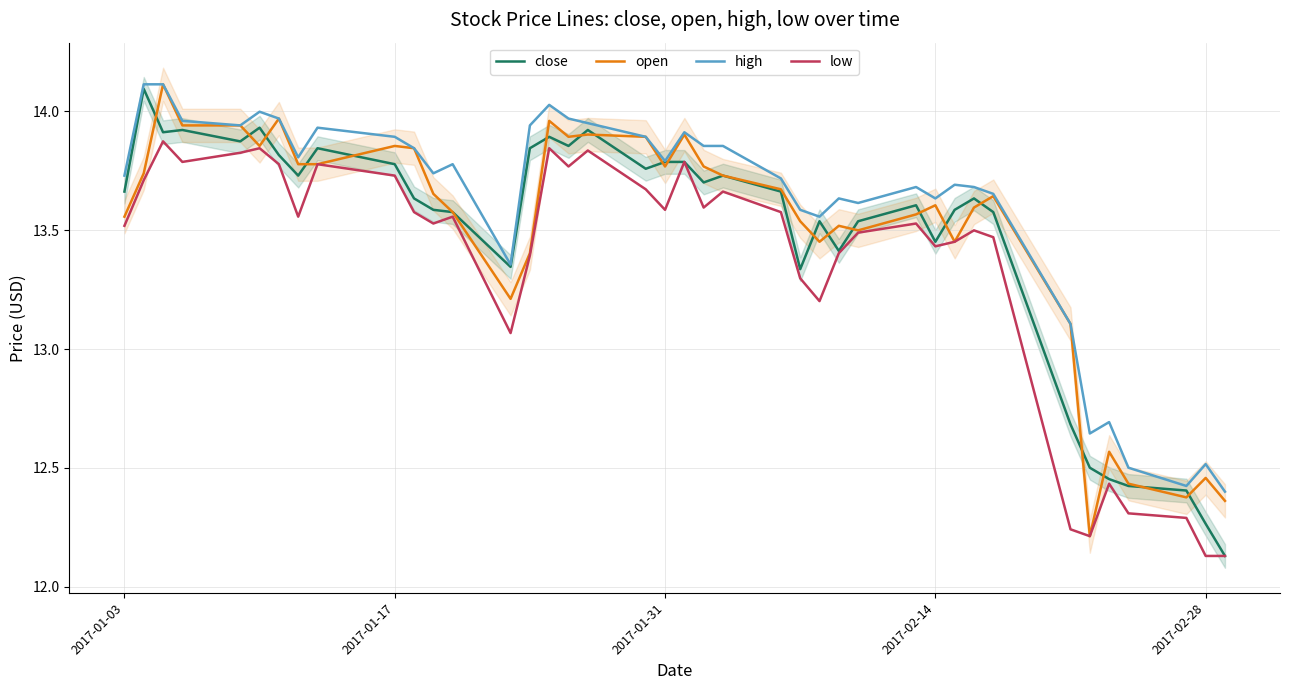

What is the maximum value for open?

14.1